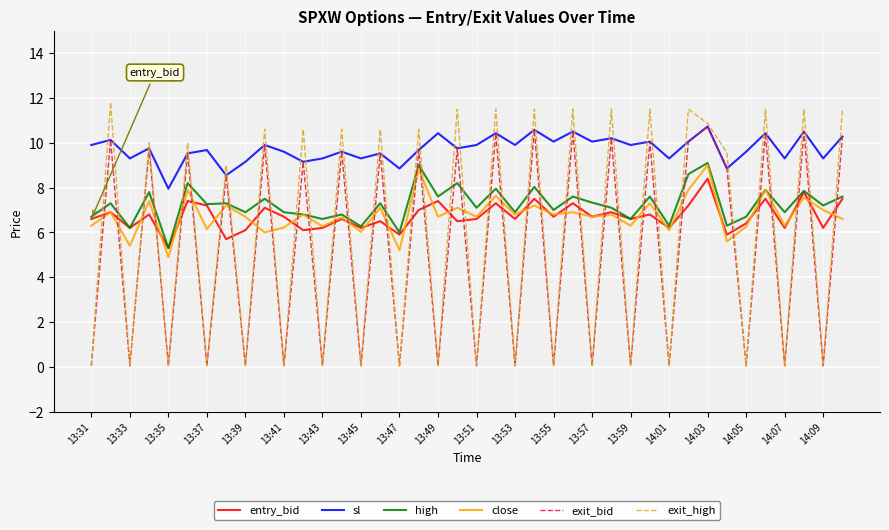

Which series has the widest spread of values?

exit_high